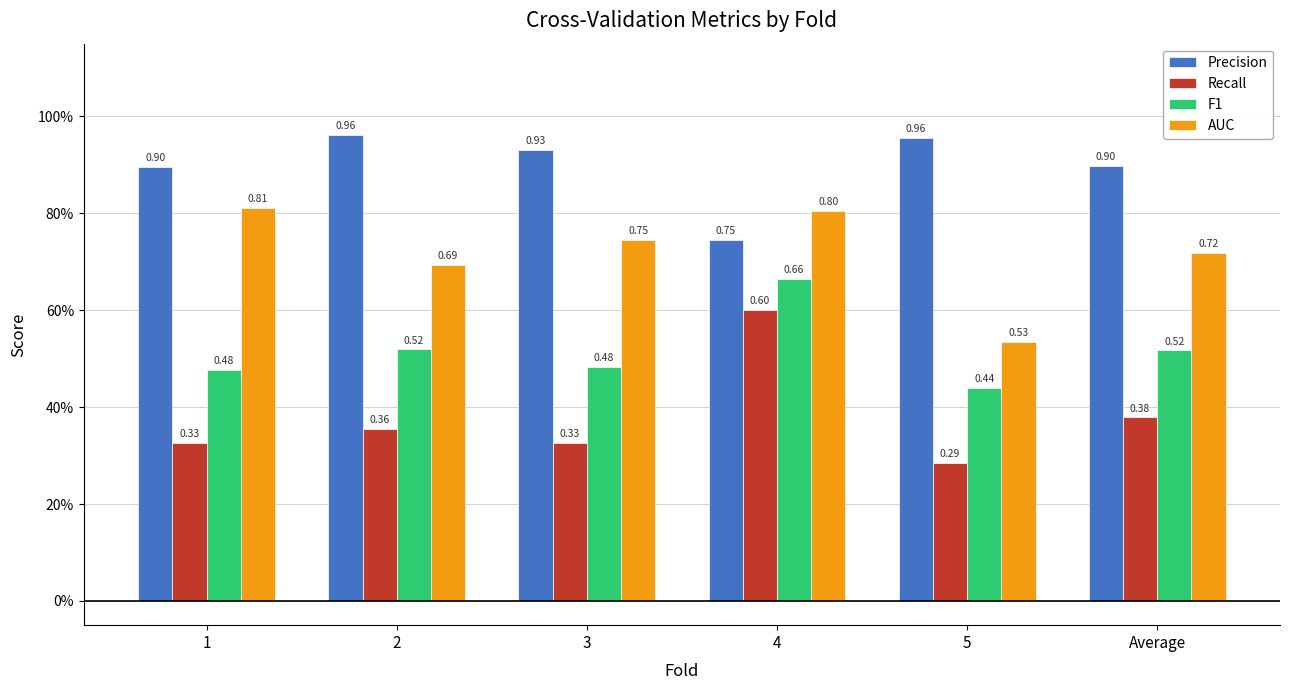

Does the chart contain stacked bars?

No